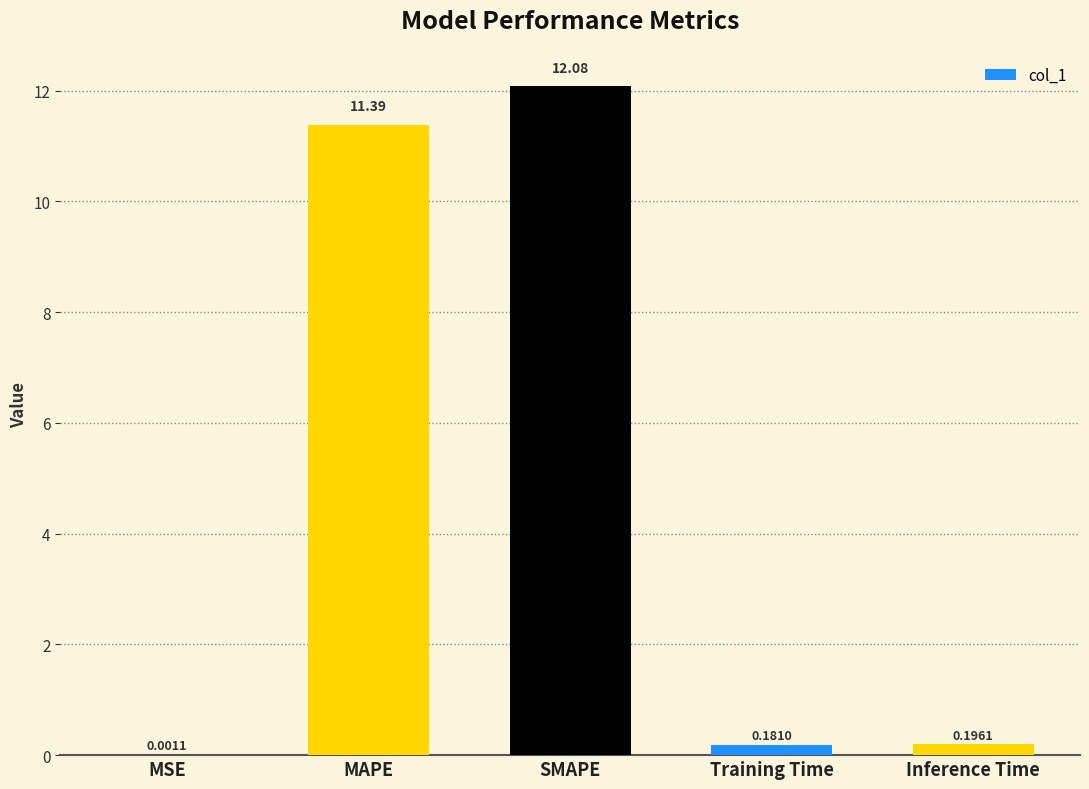

Which category has the highest value across all series?

SMAPE